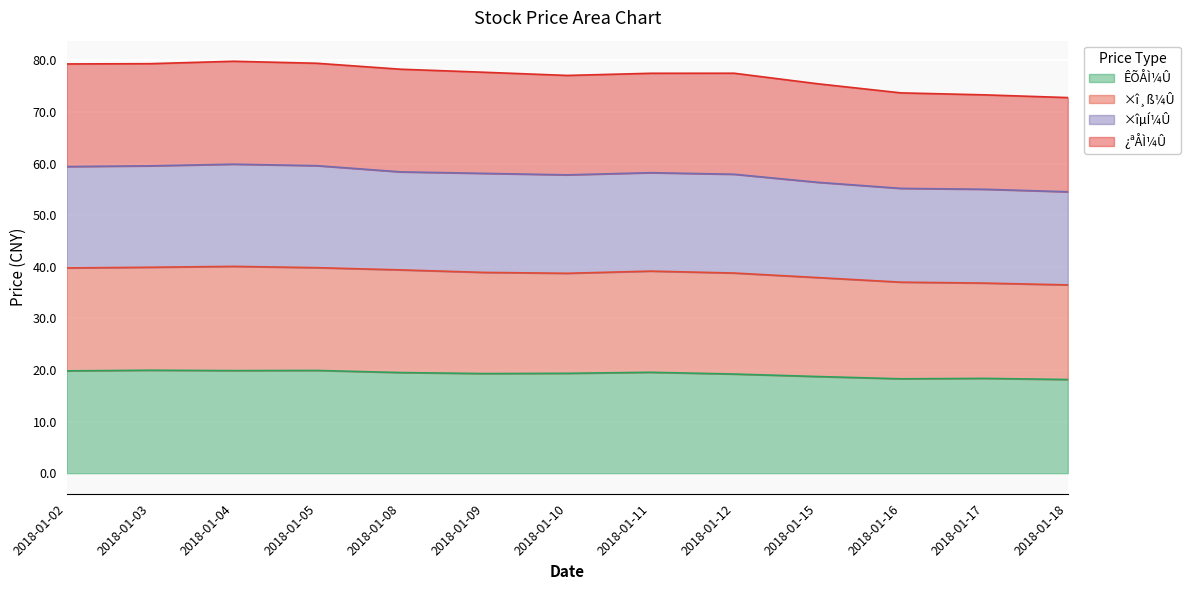

True or false: ÊÕÅÌ¼Û has a value of 5.2 at 2018-01-08.

False